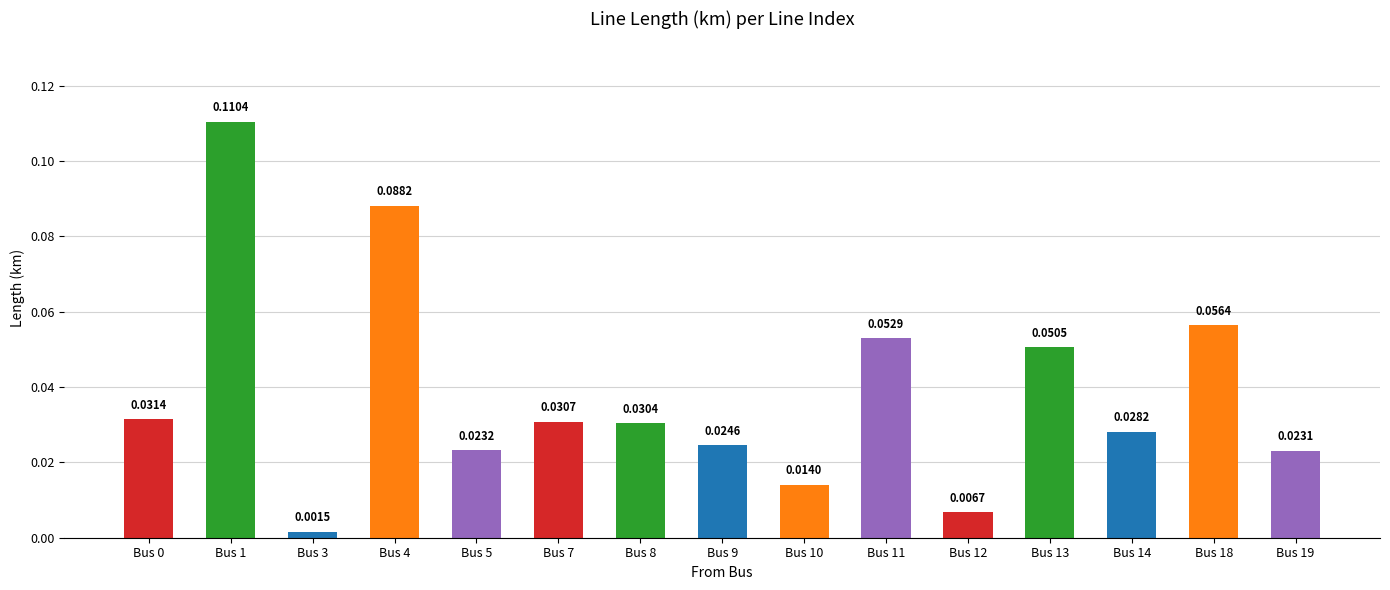

Which has a higher value, Bus 12 or Bus 18?

Bus 18